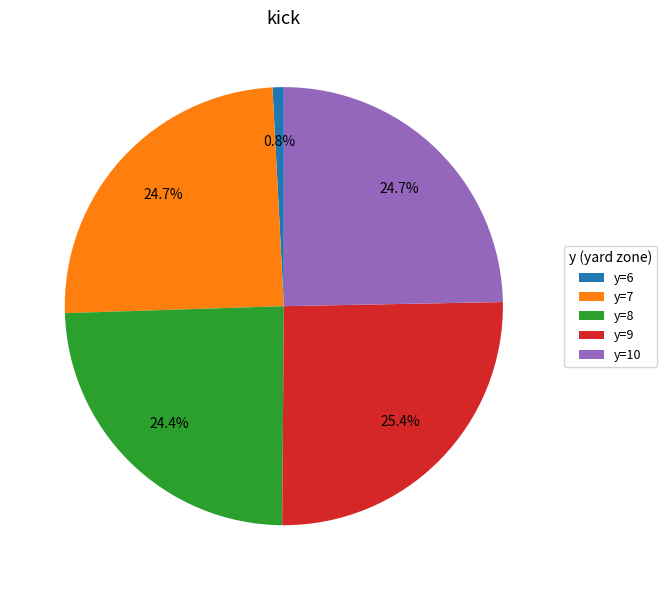

Do y=7 and y=8 together represent more than half of the pie?

No